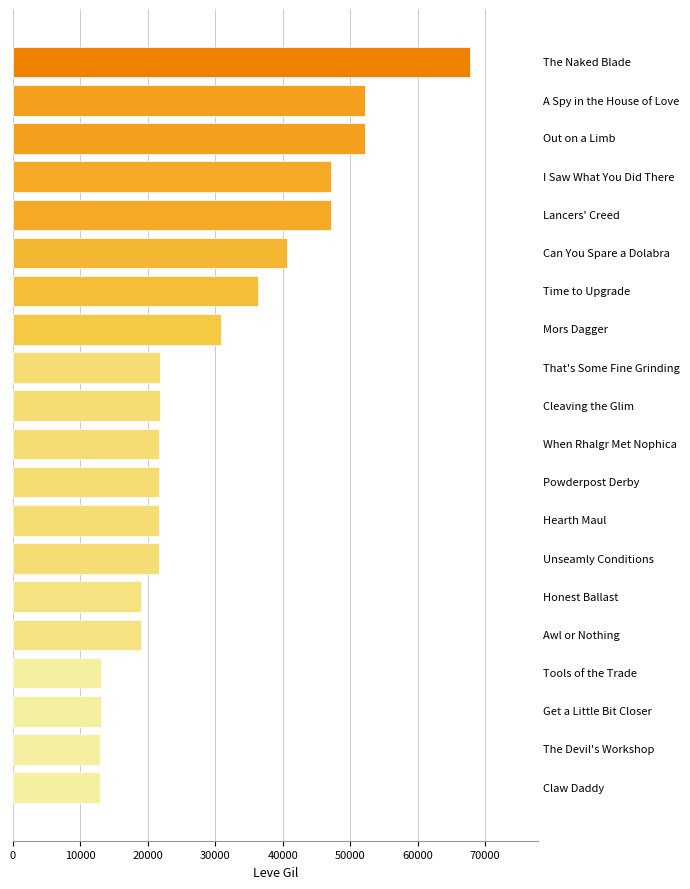

Read the value at Powderpost Derby.

21600